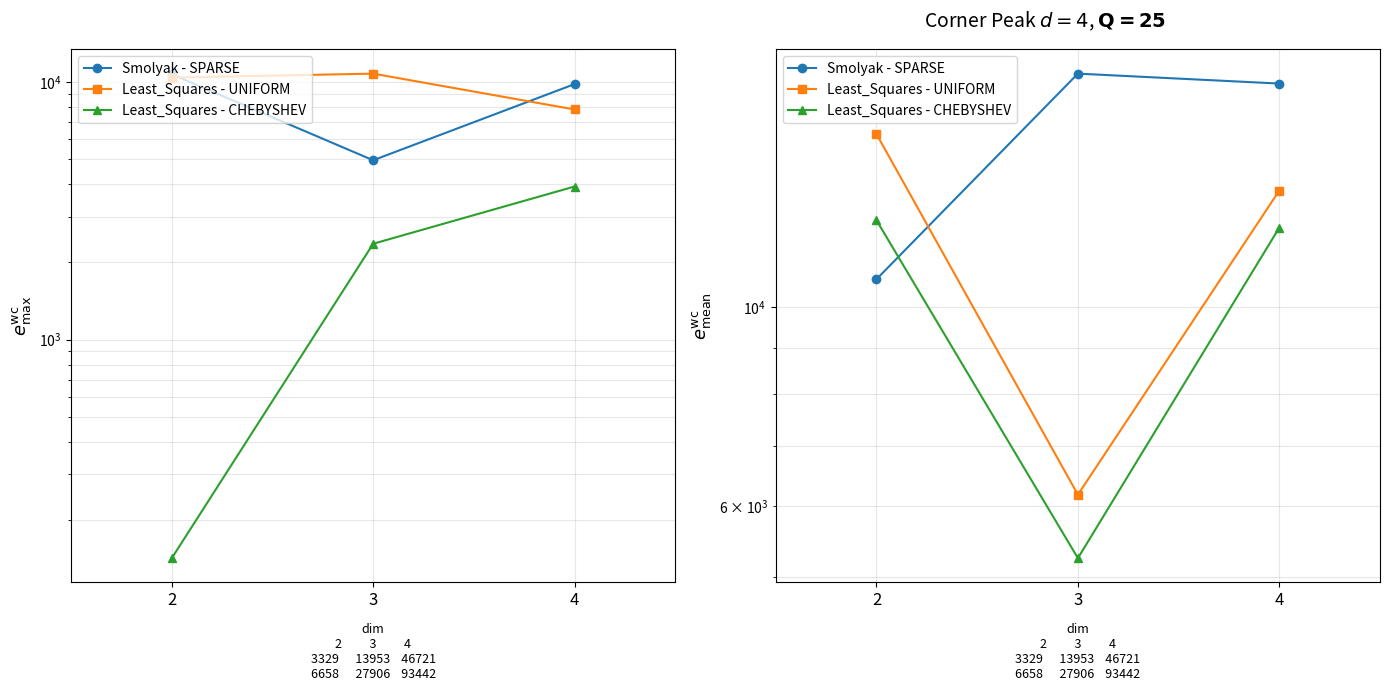

What is the sum of all Smolyak - SPARSE values?

46795